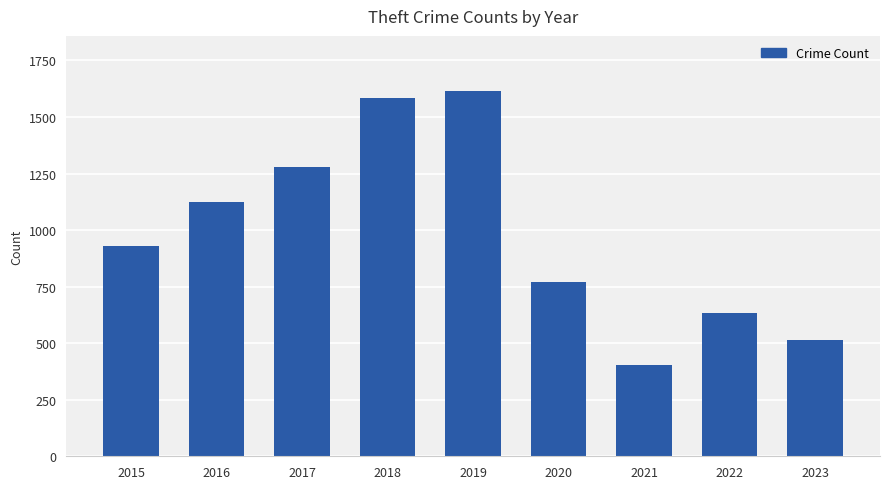

Count the number of categories in the chart.

9